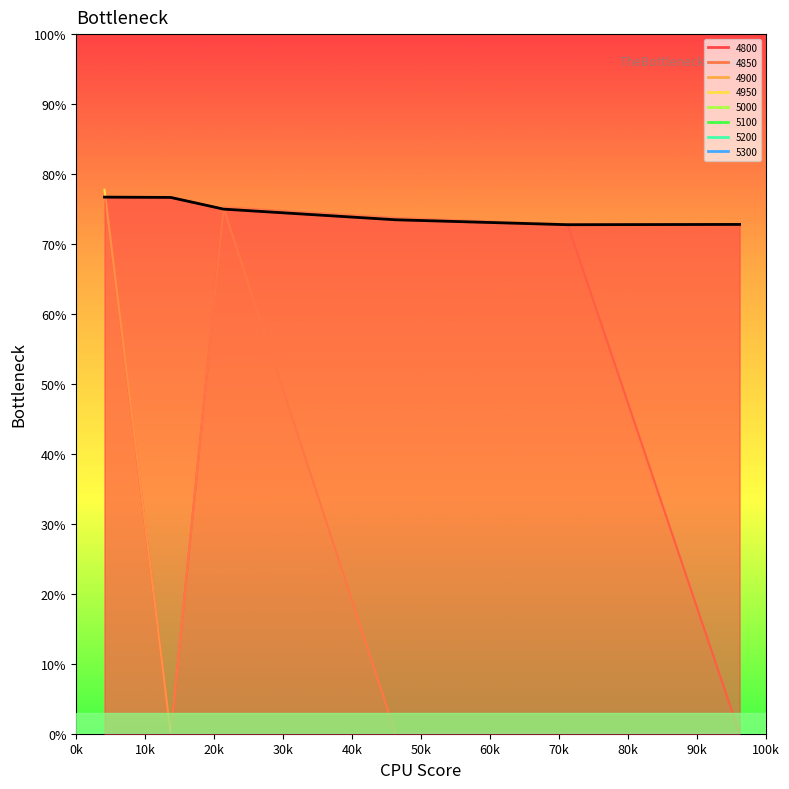

What is the total value across all series at 50k?

1.5